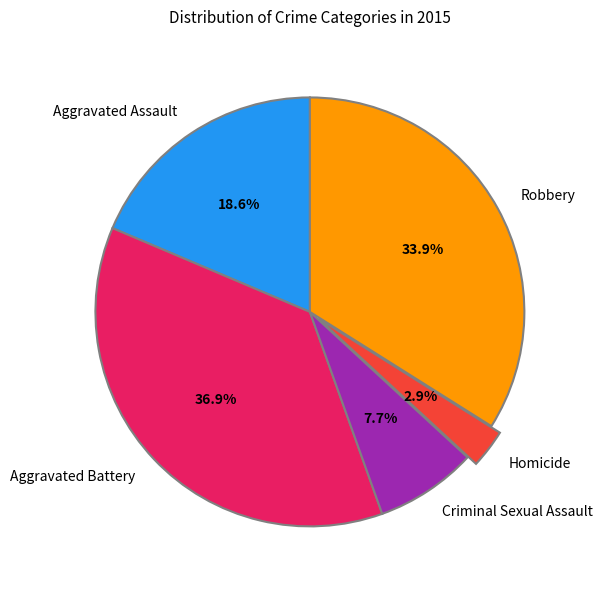

To the nearest percent, what portion does Robbery represent?

34%